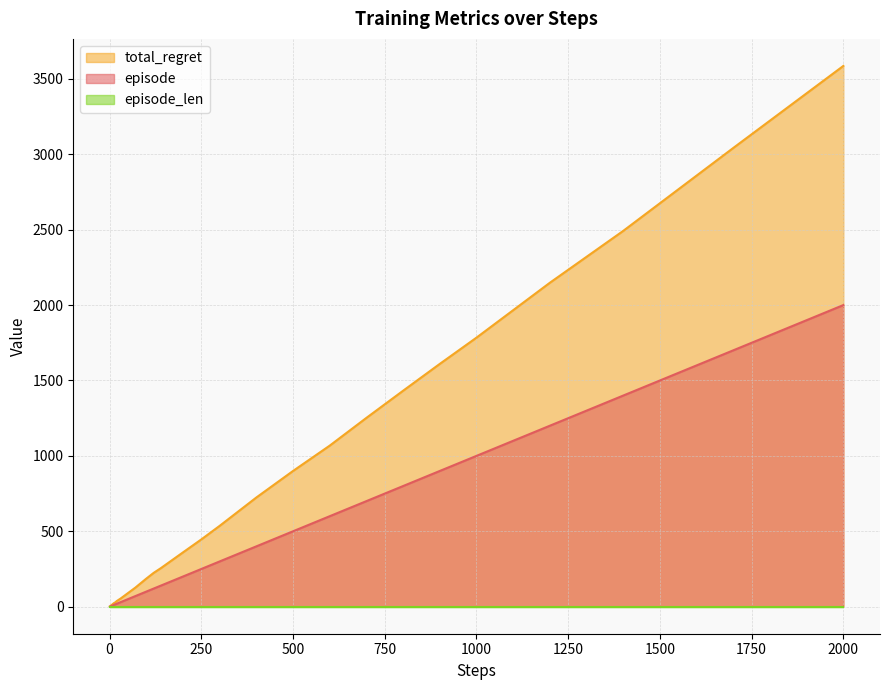

At which label does total_regret reach its peak?

2000